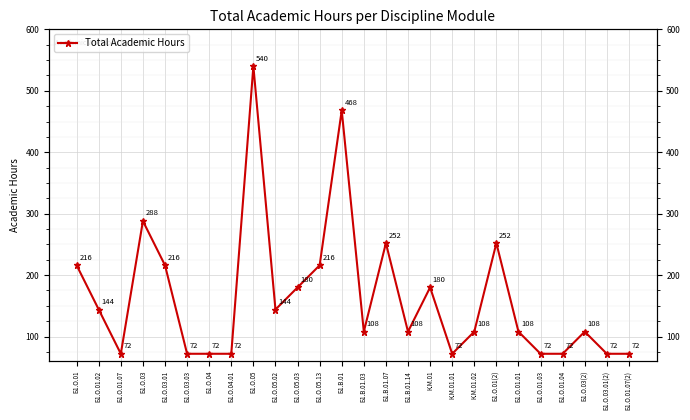

Where is the first local minimum?

Б1.О.01.07